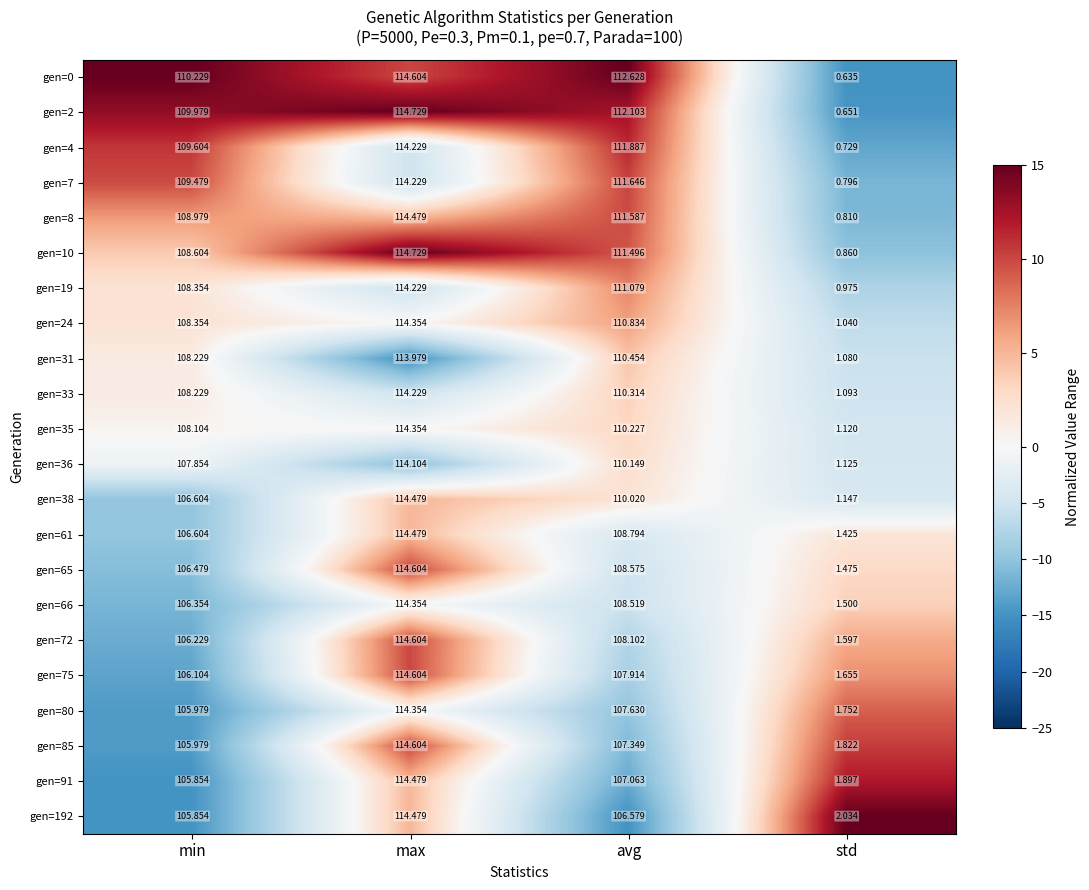

List the labels in order of gen=72 value, largest first.

max, avg, min, std